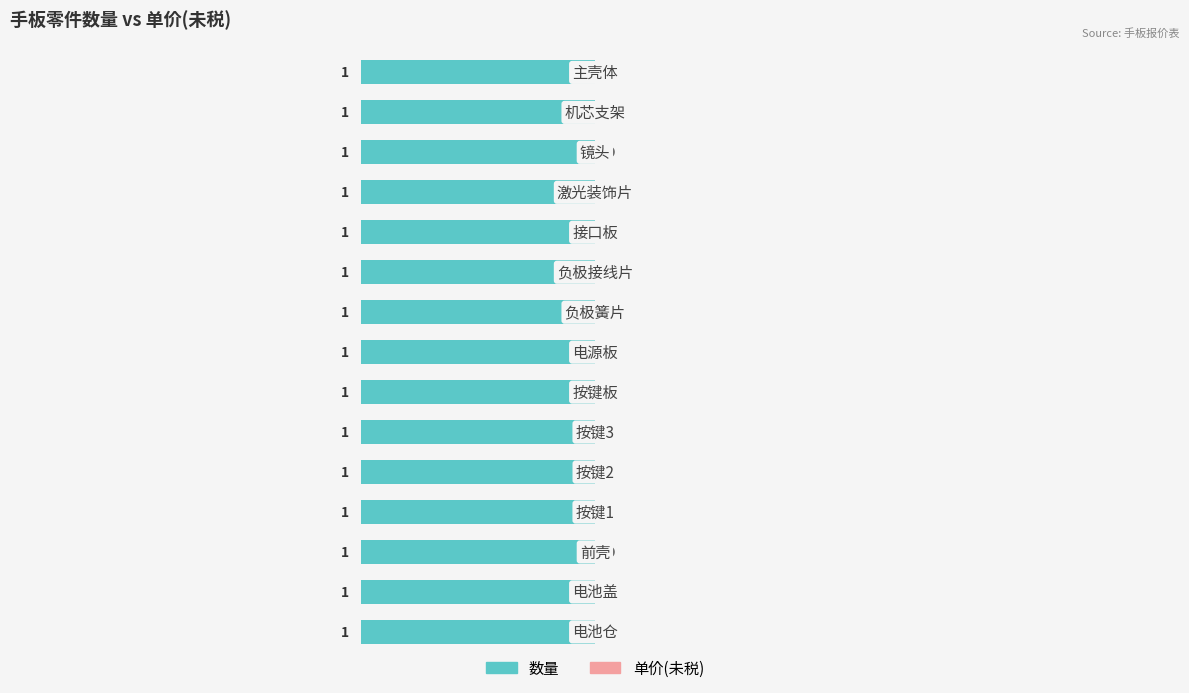

The value of 数量 at 按键1 is 1. True or false?

True